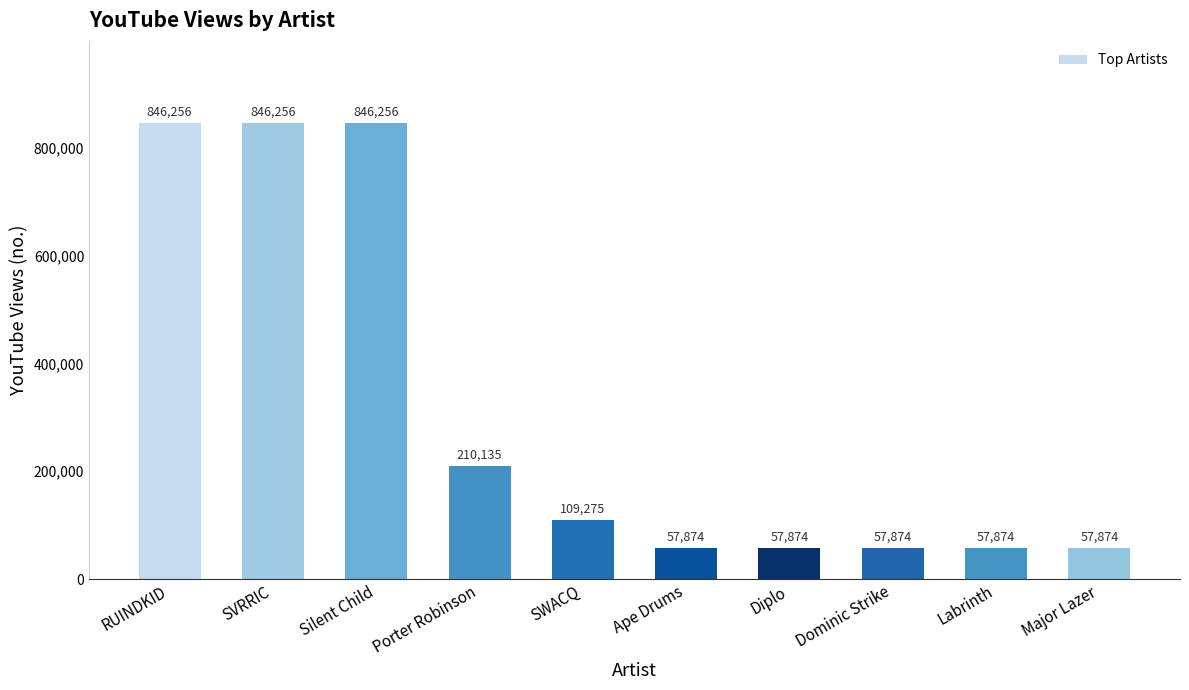

What is the maximum value shown in the chart?

846256